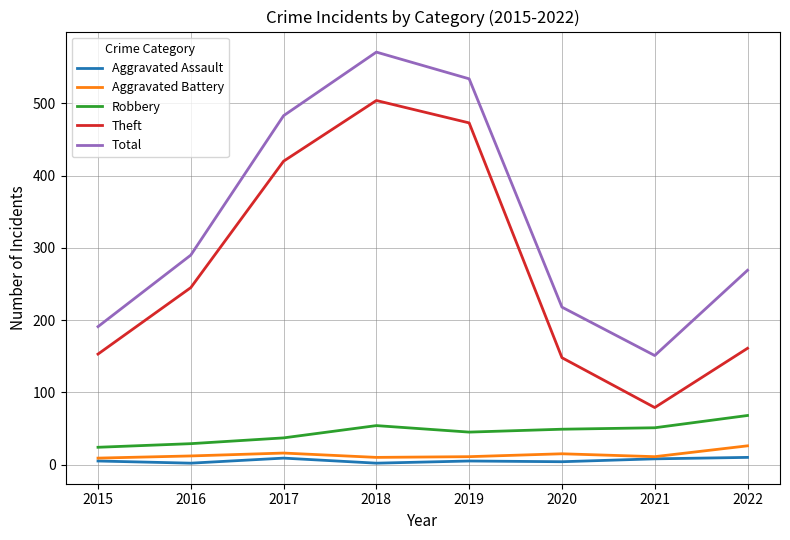

What is the lowest value of the Robbery series?

24